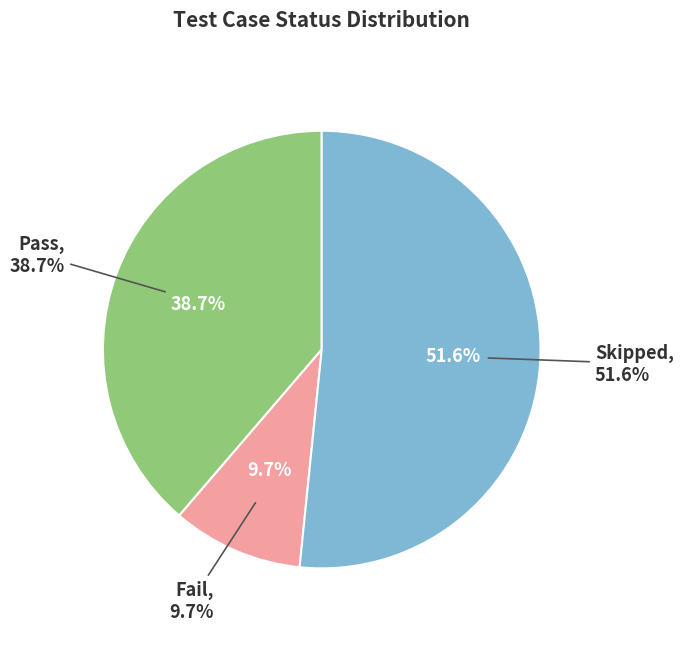

To the nearest percent, what is the average slice percentage?

33%